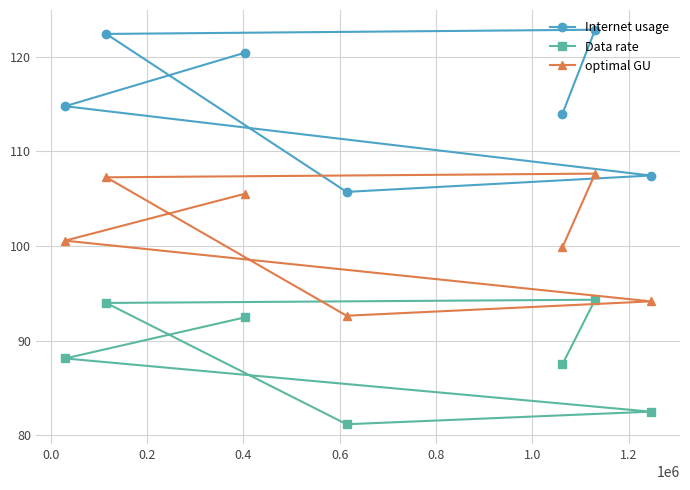

List the series in order of their peak value, highest first.

Internet usage, optimal GU, Data rate